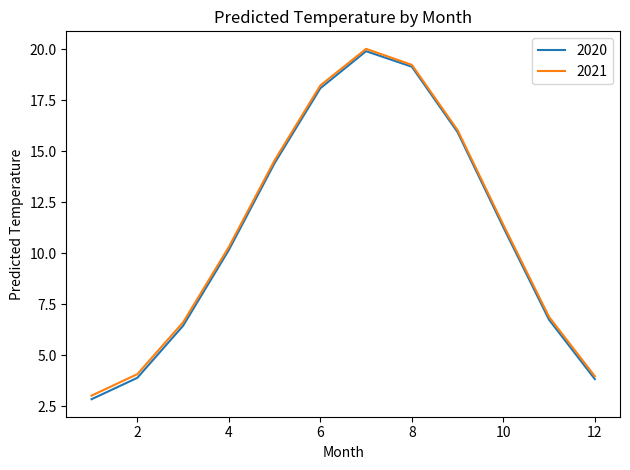

Which series has the largest range (max minus min)?

2020